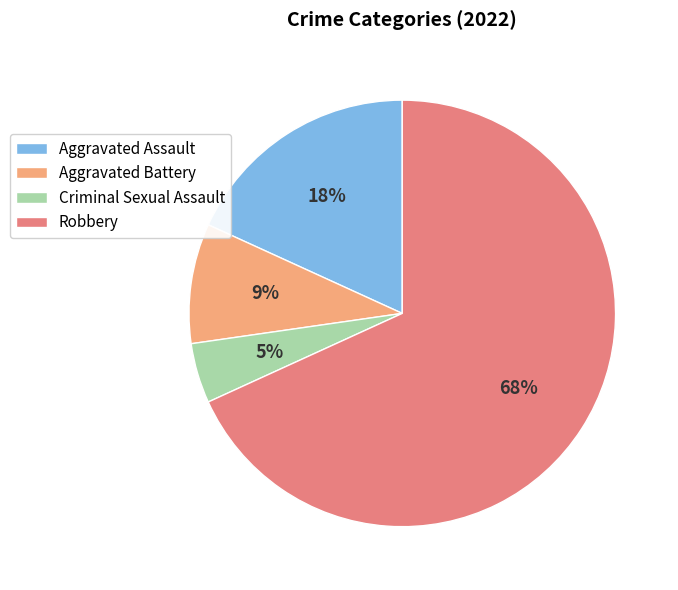

Which category has the smallest portion of the pie?

Criminal Sexual Assault